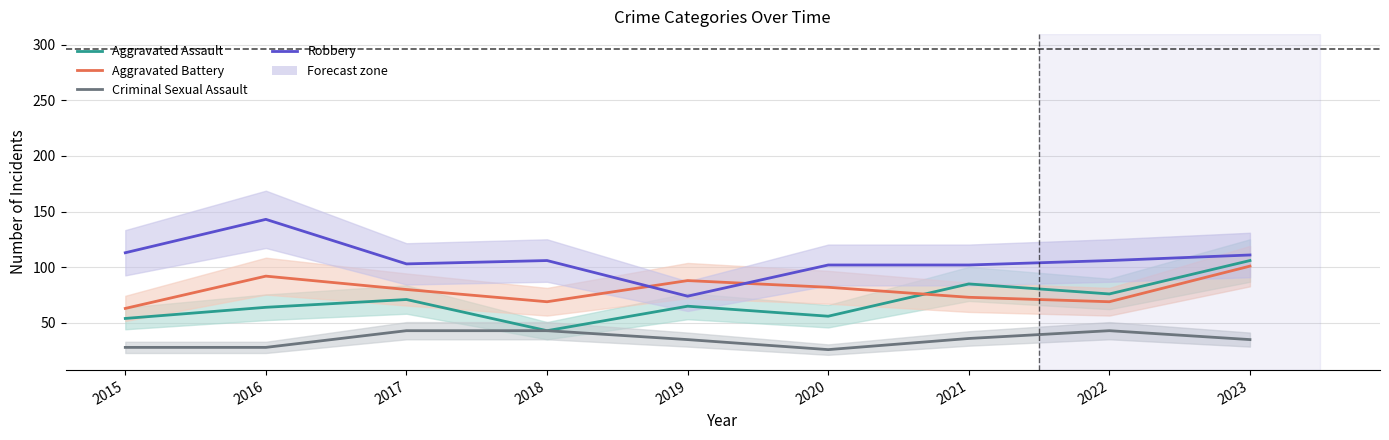

Which category has the lowest value in the Robbery series?

2019